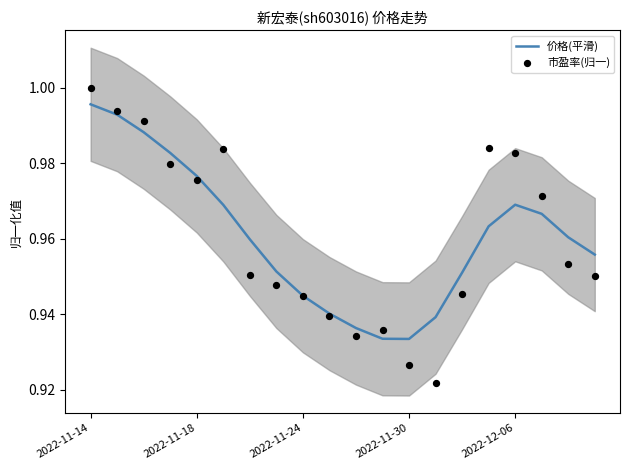

At how many categories does at least one series exceed 0?

20